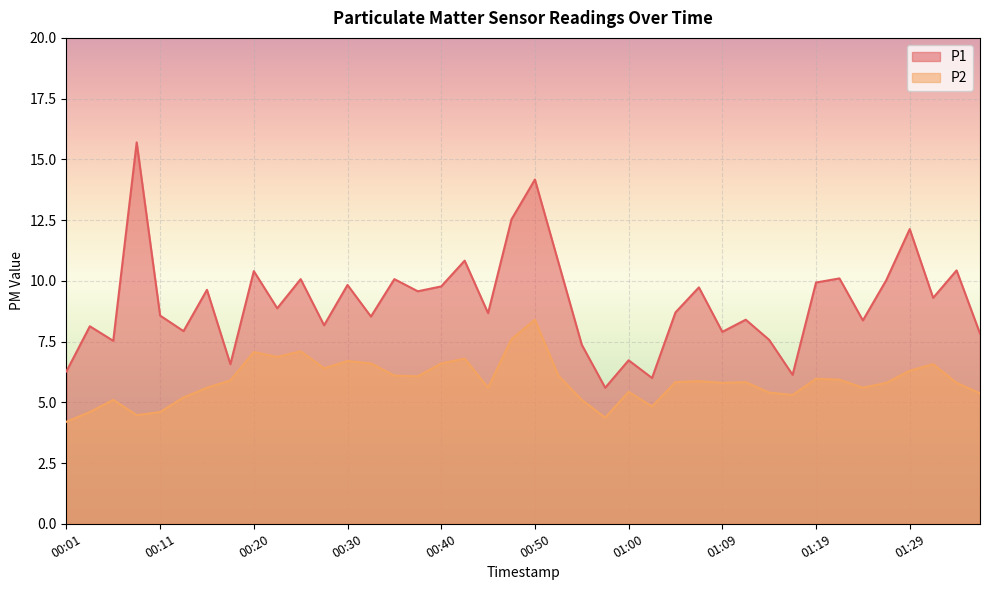

Where is P2 nearest to the value 6?

01:19